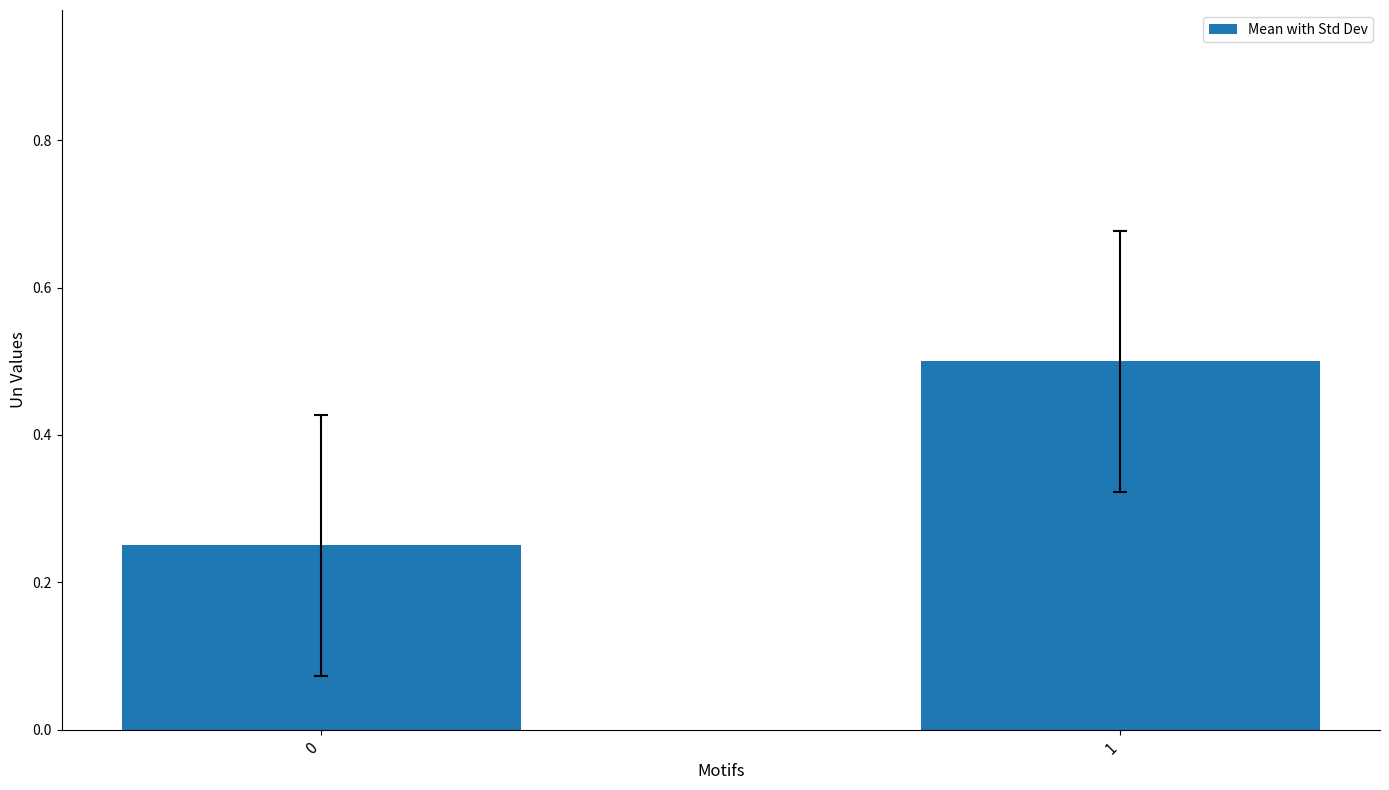

The chart shows a value of 0.9 at 1. True or false?

False